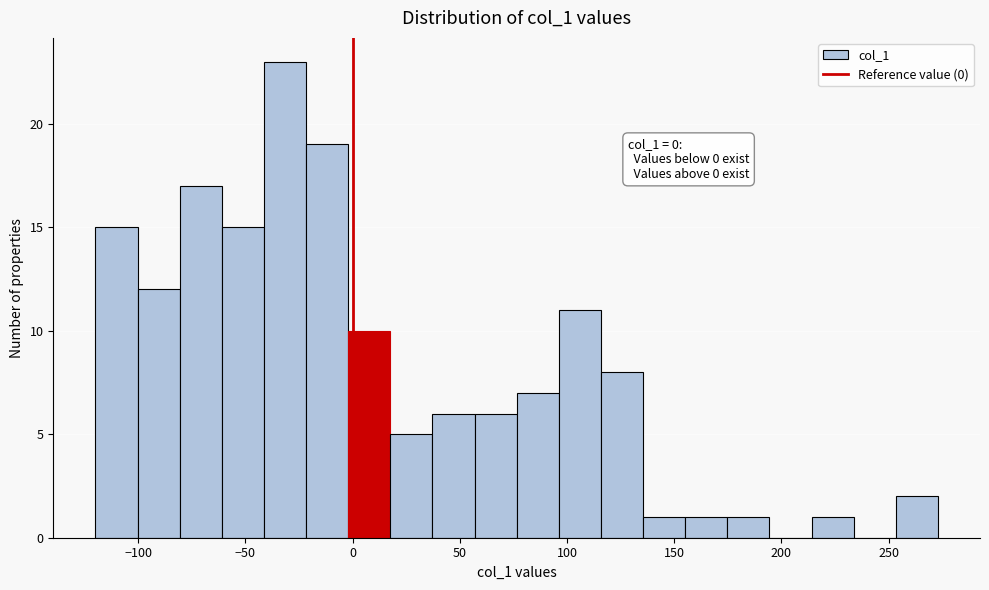

Read against the x-axis, roughly where is the centre of the tallest bar?

-30